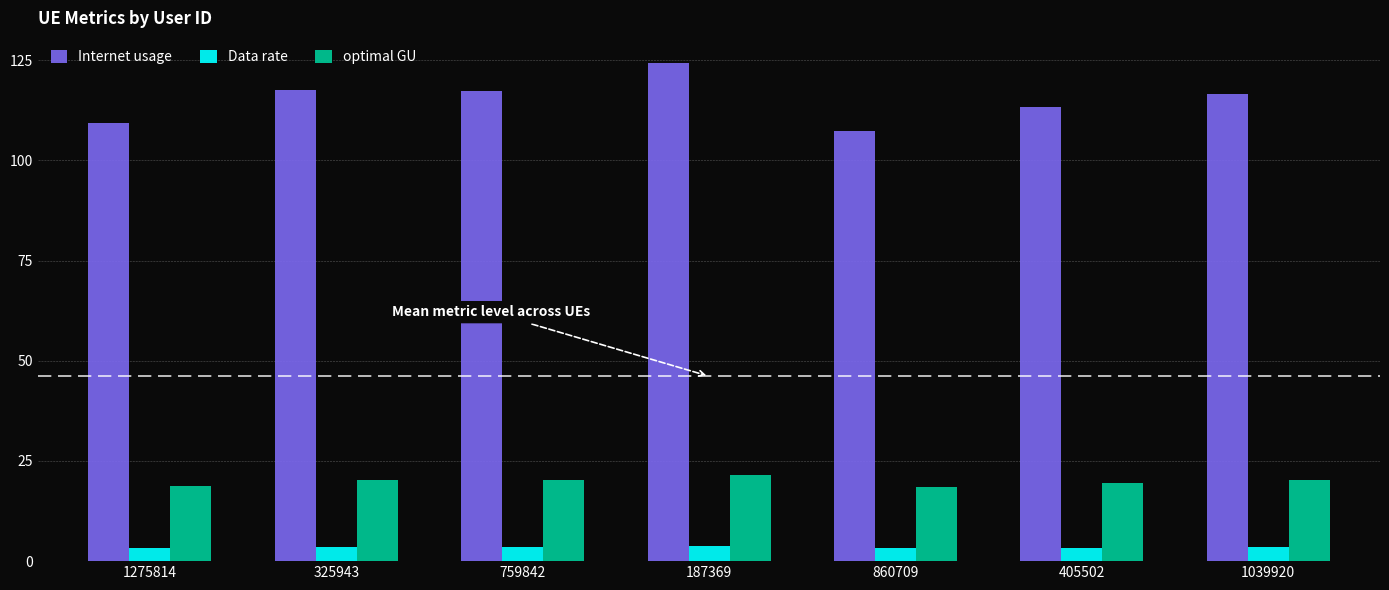

What are all the series names shown in the legend?

Internet usage, Data rate, optimal GU